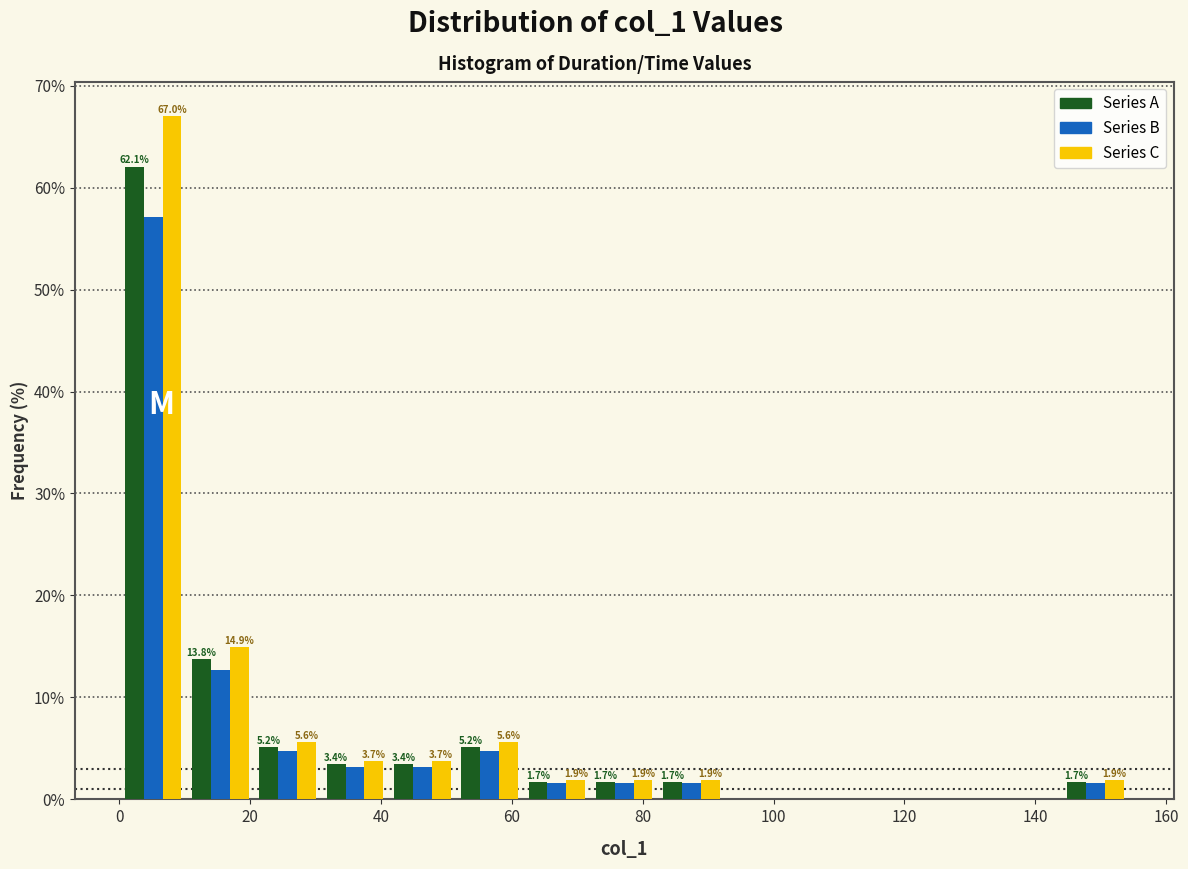

In the Series C series, which range on the x-axis has the tallest bar?

0 to 10